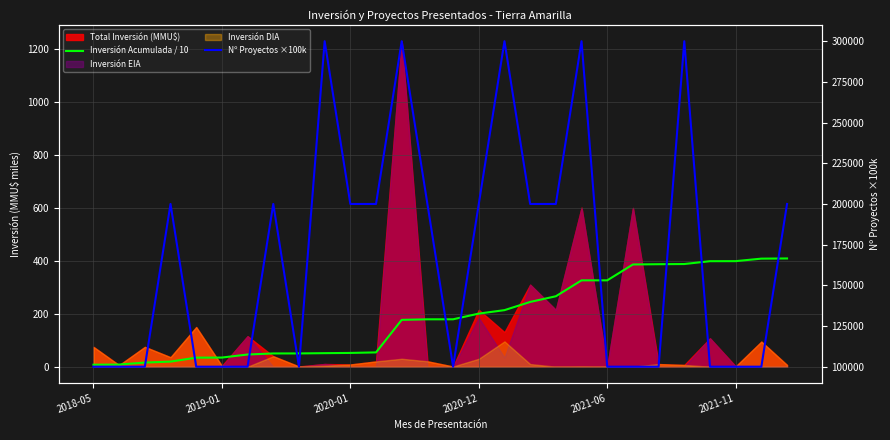

Is the value of Nº Proyectos ×100k at 23 greater than the value of Inversión Acumulada / 10 at 13?

Yes